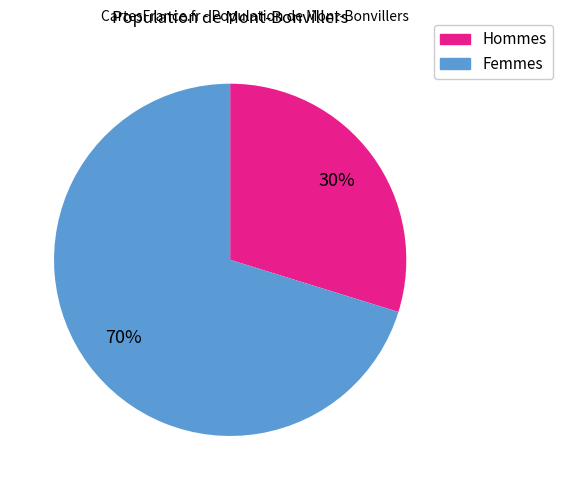

How many segments does this pie chart have?

2